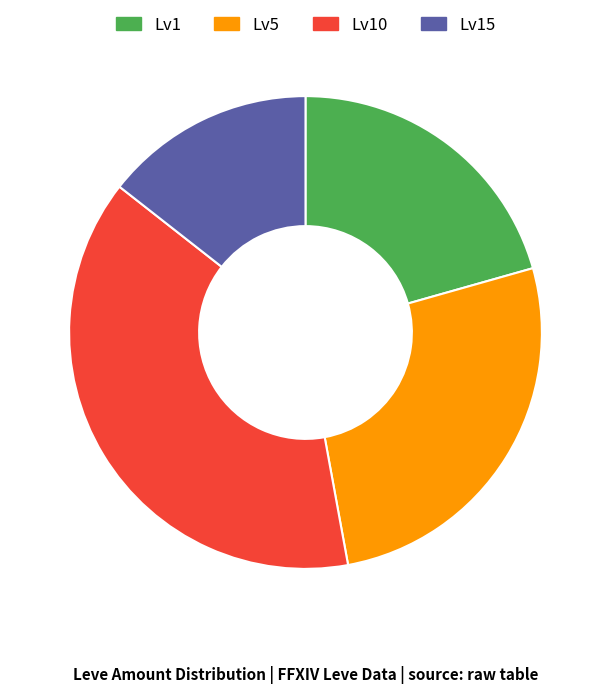

Is there a majority slice in this chart?

No